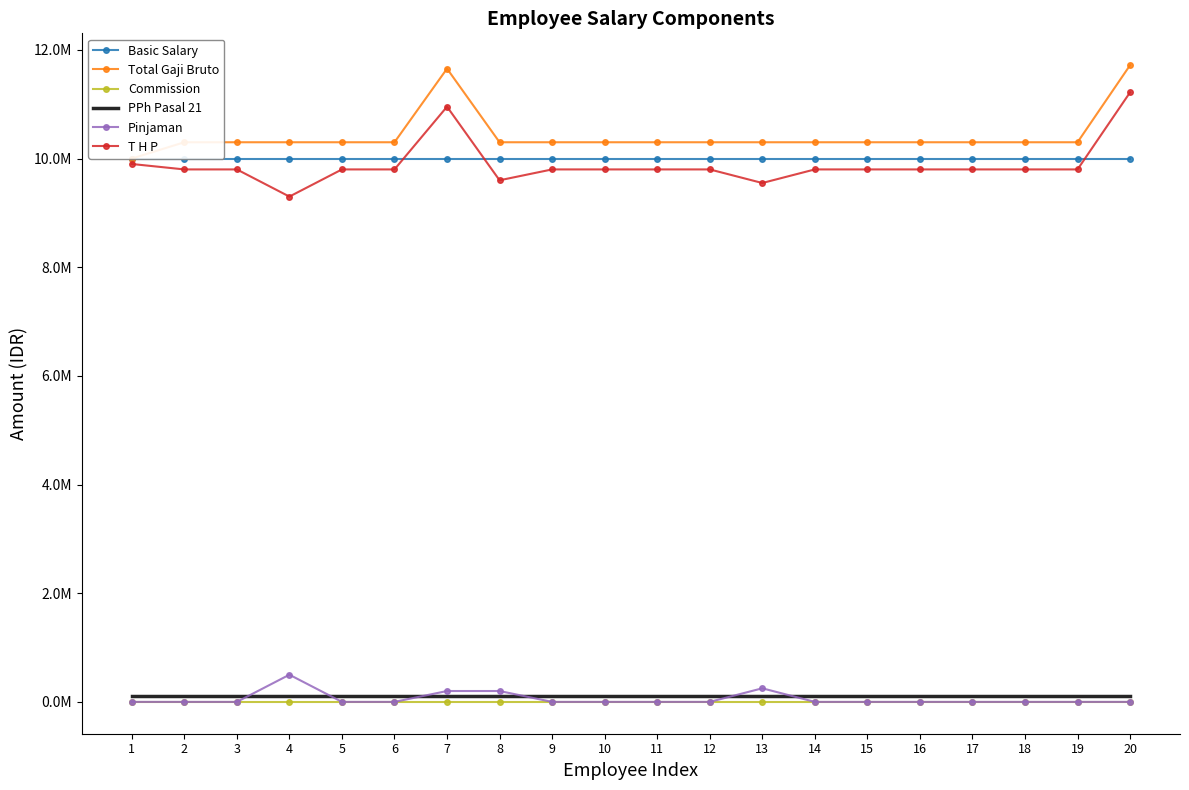

True or false: PPh Pasal 21 has a value of 51944.6 at 14.

False